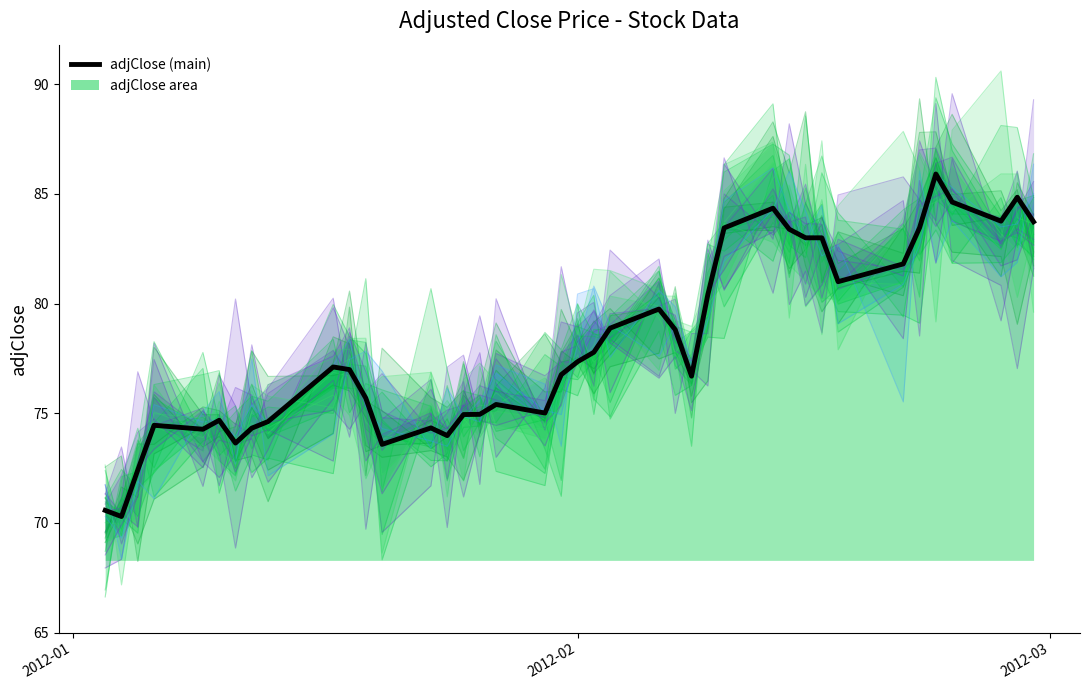

How many data points are less than 77?

20